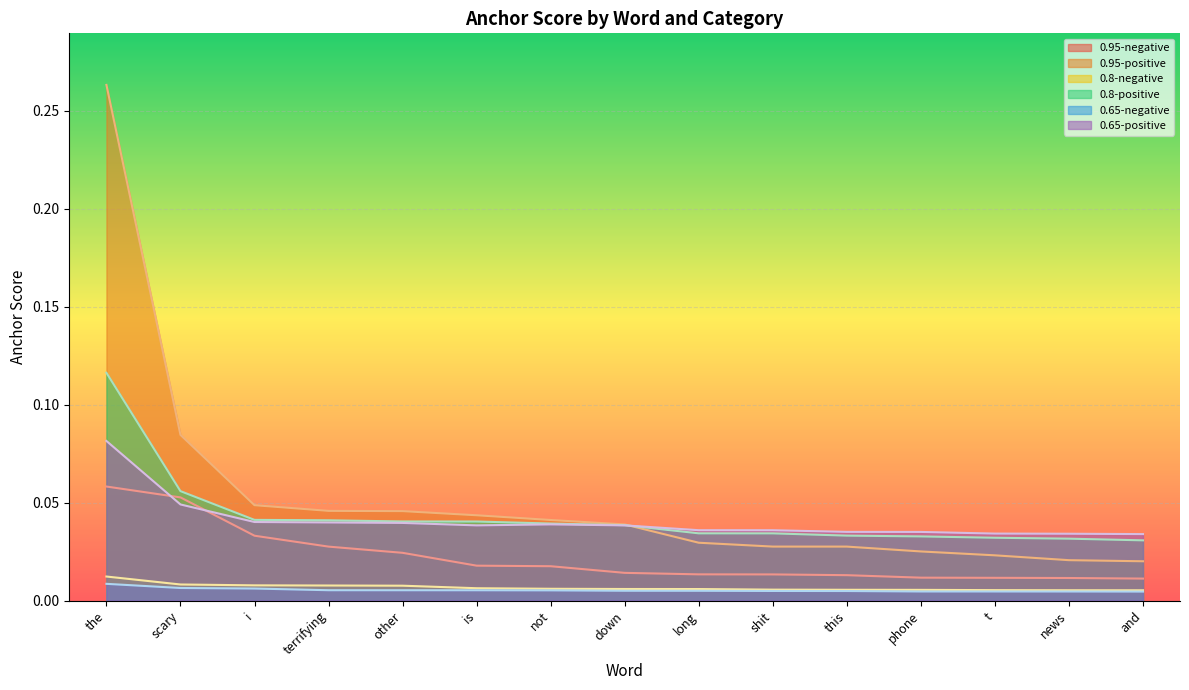

True or false: 0.95-negative and 0.95-positive cross at least once.

False